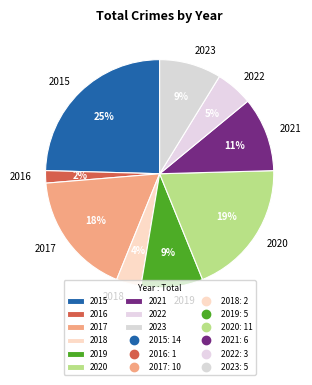

Combined, do 2020 and 2015 account for over 50%?

No